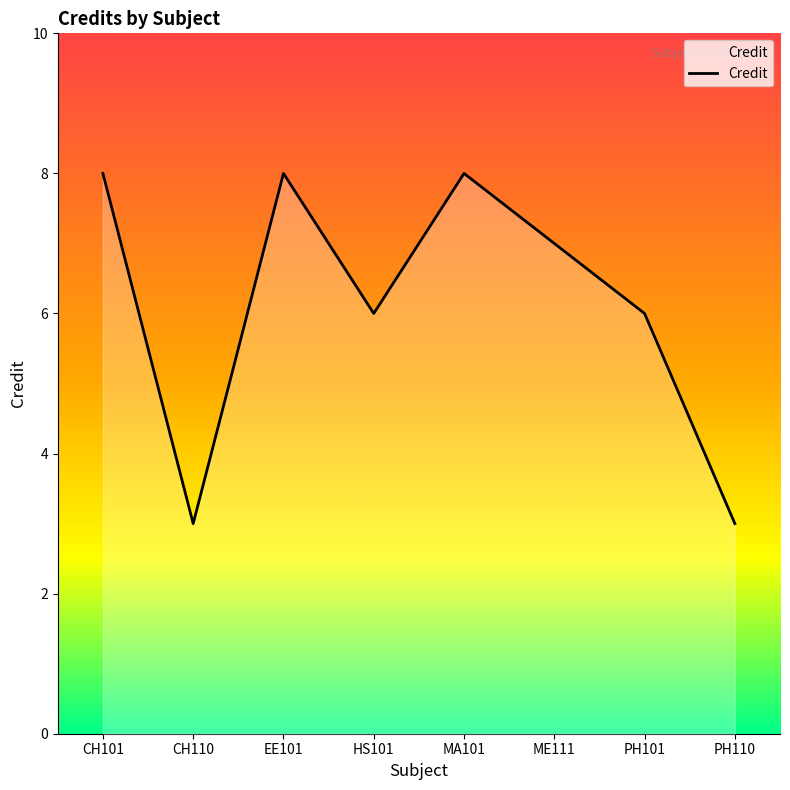

What is the ratio of the value at EE101 to the value at CH101?

1.0